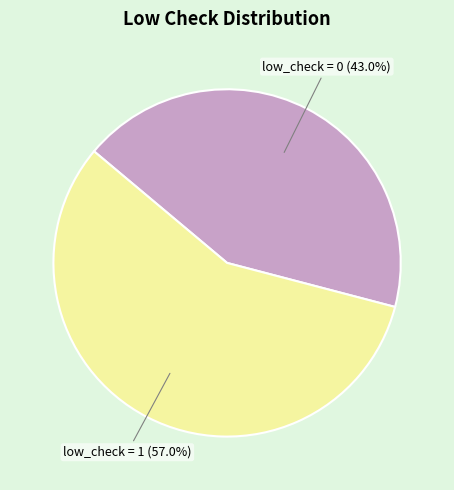

To the nearest percent, what is the difference between the low_check = 1 and low_check = 0 slice percentages?

14%